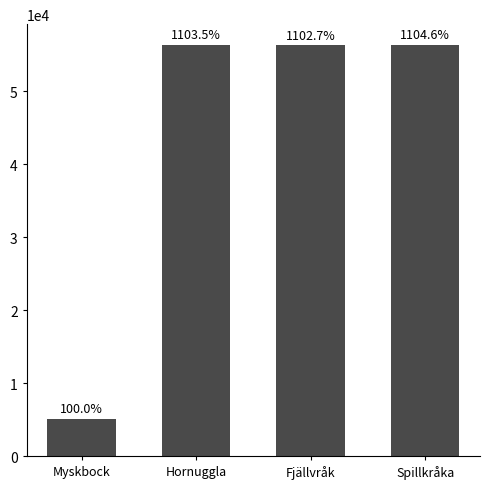

Rank the categories by value from highest to lowest.

Spillkråka, Hornuggla, Fjällvråk, Myskbock